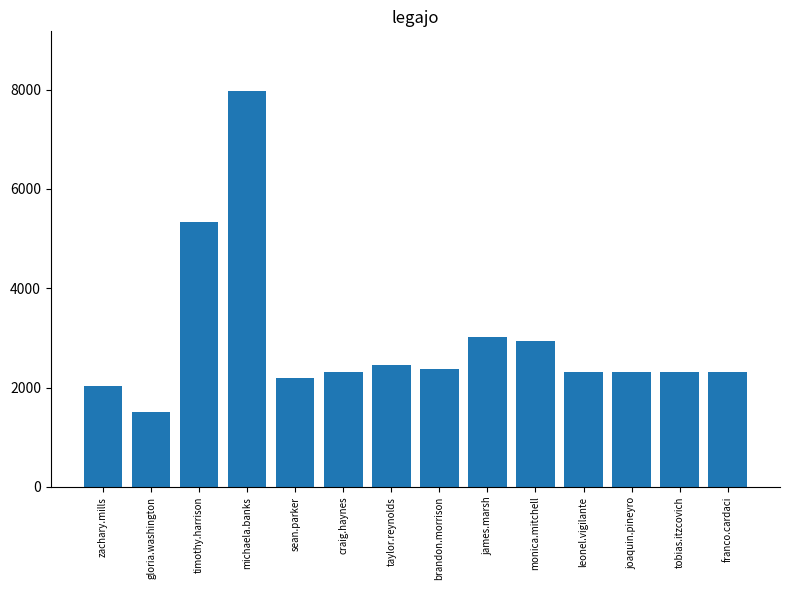

Where is the data nearest to the value 4738?

timothy.harrison